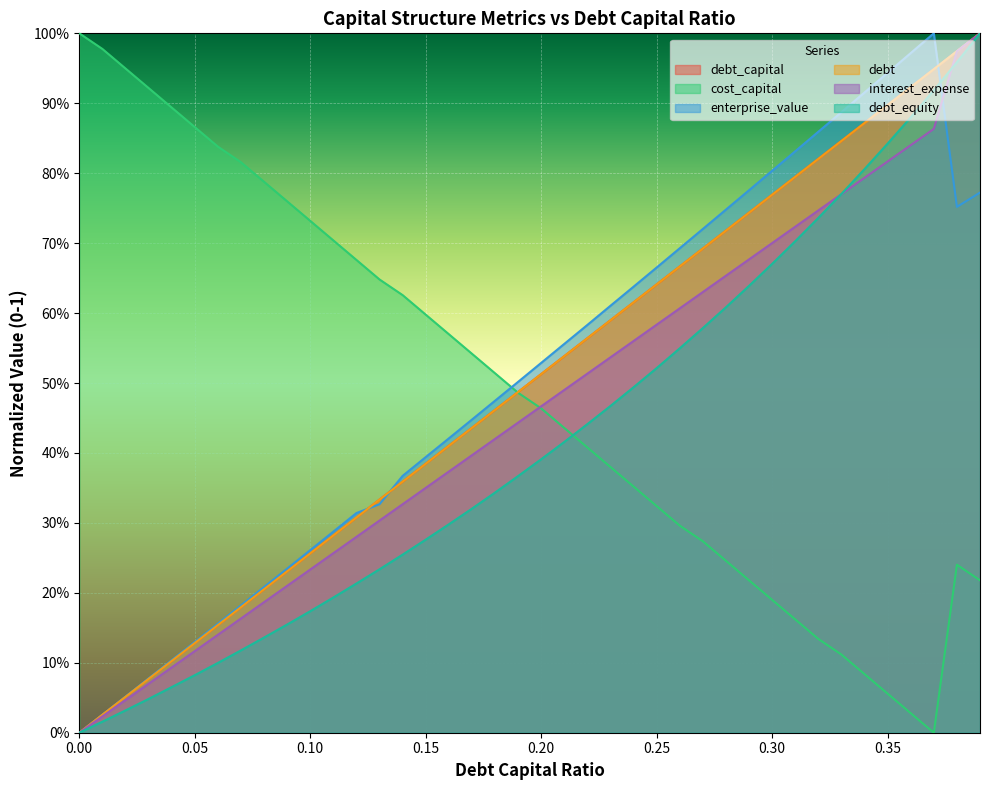

List the labels in order of enterprise_value value, largest first.

0.37, 0.36, 0.35, 0.34, 0.33, 0.32, 0.31, 0.3, 0.29, 0.39, 0.38, 0.28, 0.27, 0.26, 0.25, 0.24, 0.23, 0.22, 0.21, 0.2, 0.19, 0.18, 0.17, 0.16, 0.15, 0.14, 0.13, 0.12, 0.11, 0.1, 0.09, 0.08, 0.07, 0.06, 0.05, 0.04, 0.03, 0.02, 0.01, 0